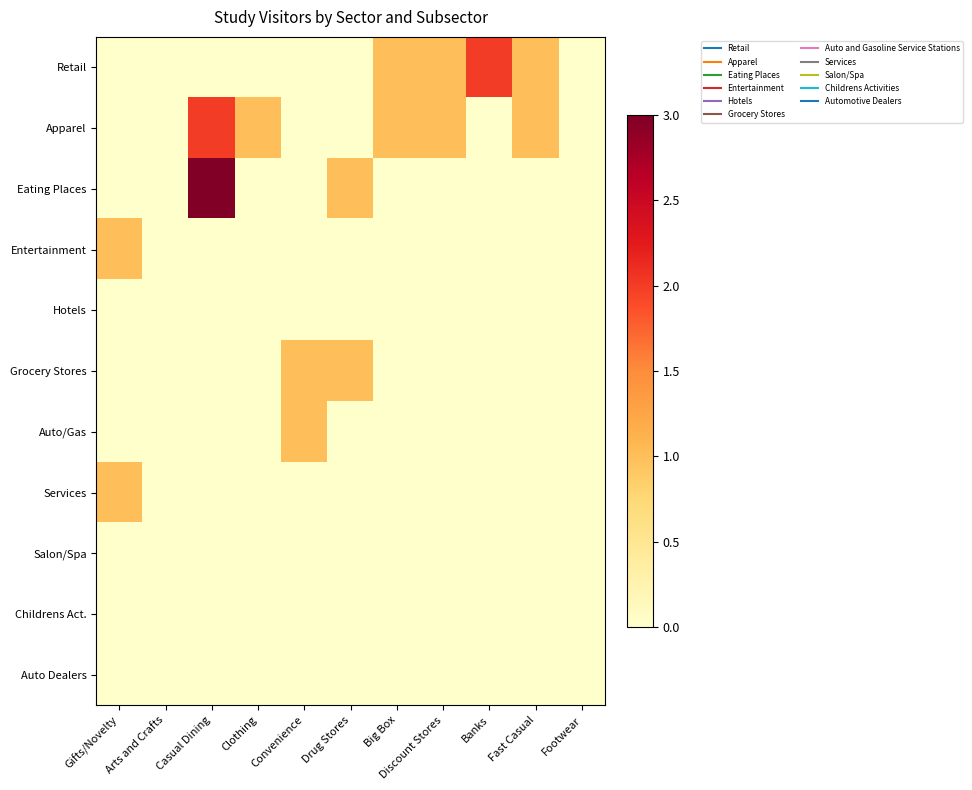

Reading right to left, what are all the values shown in this chart?

Retail: Footwear=0	Fast Casual=1	Banks=2	Discount Stores=1	Big Box=1	Drug Stores=0	Convenience=0	Clothing=0	Casual Dining=0	Arts and Crafts=0	Gifts/Novelty=0
Apparel: Footwear=0	Fast Casual=1	Banks=0	Discount Stores=1	Big Box=1	Drug Stores=0	Convenience=0	Clothing=1	Casual Dining=2	Arts and Crafts=0	Gifts/Novelty=0
Eating Places: Footwear=0	Fast Casual=0	Banks=0	Discount Stores=0	Big Box=0	Drug Stores=1	Convenience=0	Clothing=0	Casual Dining=3	Arts and Crafts=0	Gifts/Novelty=0
Entertainment: Footwear=0	Fast Casual=0	Banks=0	Discount Stores=0	Big Box=0	Drug Stores=0	Convenience=0	Clothing=0	Casual Dining=0	Arts and Crafts=0	Gifts/Novelty=1
Hotels: Footwear=0	Fast Casual=0	Banks=0	Discount Stores=0	Big Box=0	Drug Stores=0	Convenience=0	Clothing=0	Casual Dining=0	Arts and Crafts=0	Gifts/Novelty=0
Grocery Stores: Footwear=0	Fast Casual=0	Banks=0	Discount Stores=0	Big Box=0	Drug Stores=1	Convenience=1	Clothing=0	Casual Dining=0	Arts and Crafts=0	Gifts/Novelty=0
Auto/Gas: Footwear=0	Fast Casual=0	Banks=0	Discount Stores=0	Big Box=0	Drug Stores=0	Convenience=1	Clothing=0	Casual Dining=0	Arts and Crafts=0	Gifts/Novelty=0
Services: Footwear=0	Fast Casual=0	Banks=0	Discount Stores=0	Big Box=0	Drug Stores=0	Convenience=0	Clothing=0	Casual Dining=0	Arts and Crafts=0	Gifts/Novelty=1
Salon/Spa: Footwear=0	Fast Casual=0	Banks=0	Discount Stores=0	Big Box=0	Drug Stores=0	Convenience=0	Clothing=0	Casual Dining=0	Arts and Crafts=0	Gifts/Novelty=0
Childrens Act.: Footwear=0	Fast Casual=0	Banks=0	Discount Stores=0	Big Box=0	Drug Stores=0	Convenience=0	Clothing=0	Casual Dining=0	Arts and Crafts=0	Gifts/Novelty=0
Auto Dealers: Footwear=0	Fast Casual=0	Banks=0	Discount Stores=0	Big Box=0	Drug Stores=0	Convenience=0	Clothing=0	Casual Dining=0	Arts and Crafts=0	Gifts/Novelty=0